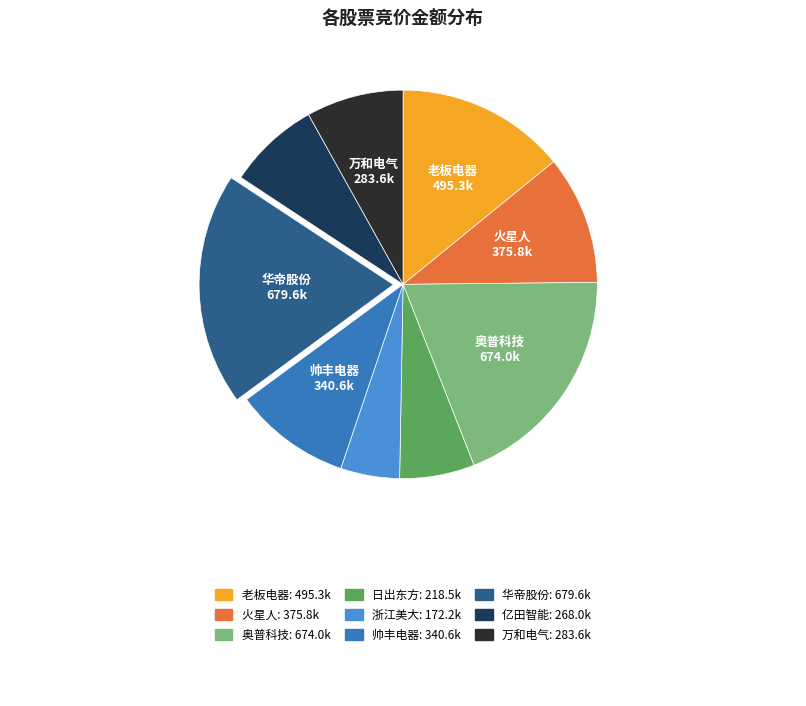

Is there any slice that represents more than half of the pie?

No